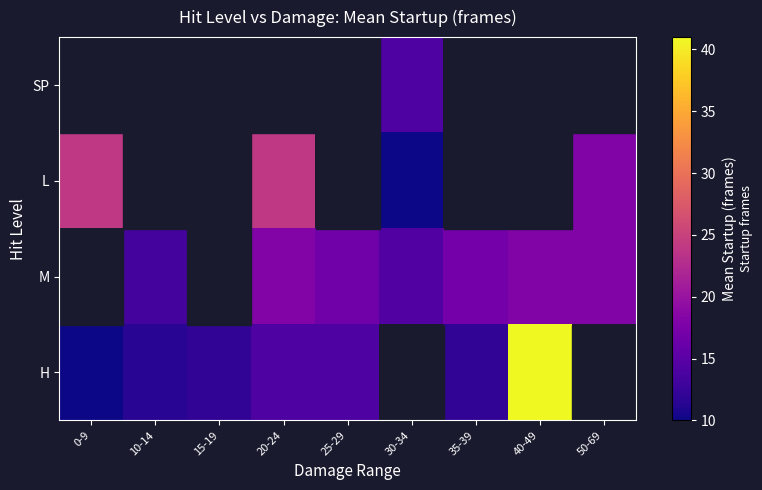

Count the number of data series in this chart.

4